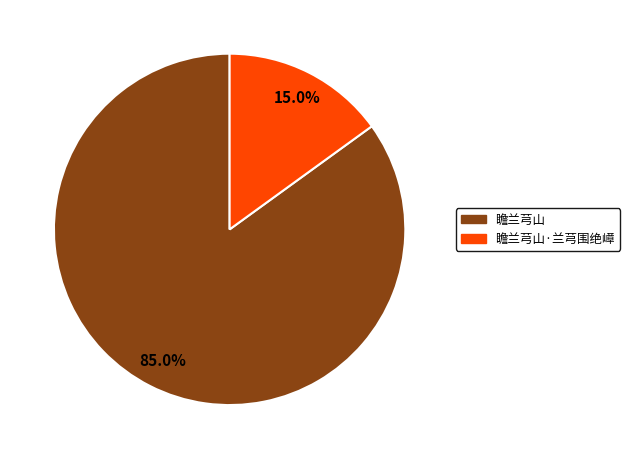

Between 瞻兰芎山 and 瞻兰芎山·兰芎围绝嶂, which is larger?

瞻兰芎山